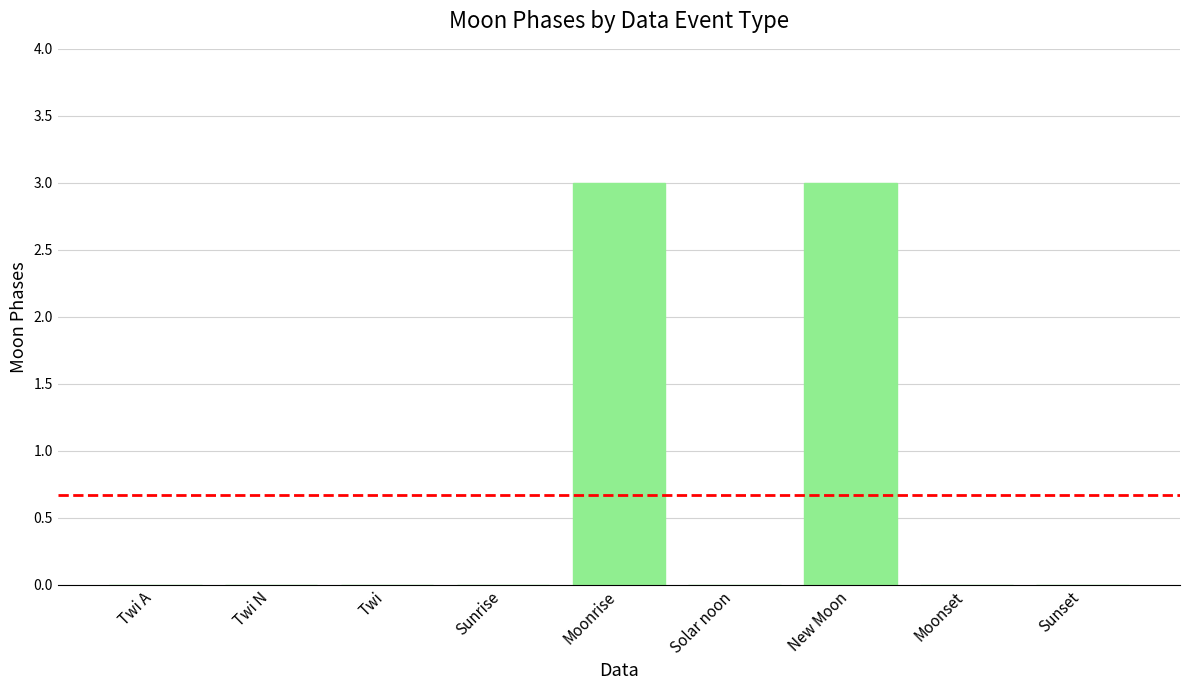

What is the maximum value shown in the chart?

3